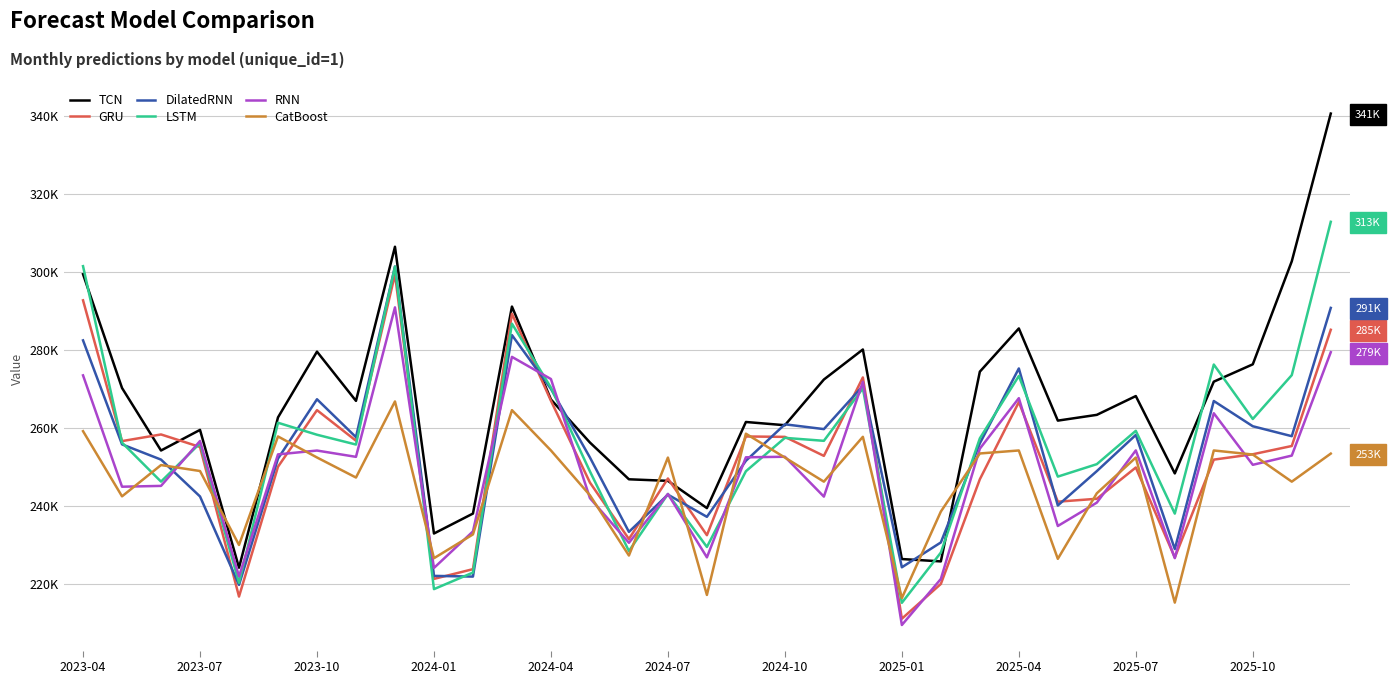

Where does the TCN series first go above 263351?

2023-04